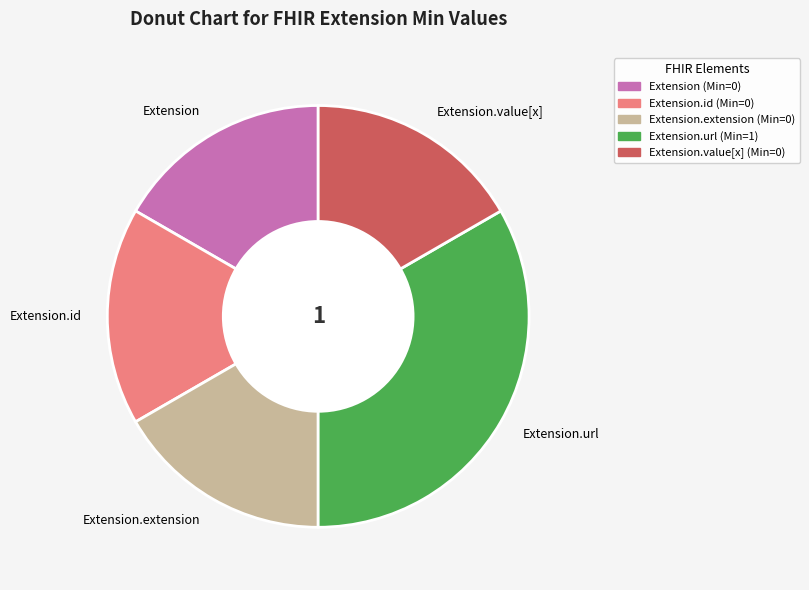

How many segments does this pie chart have?

5